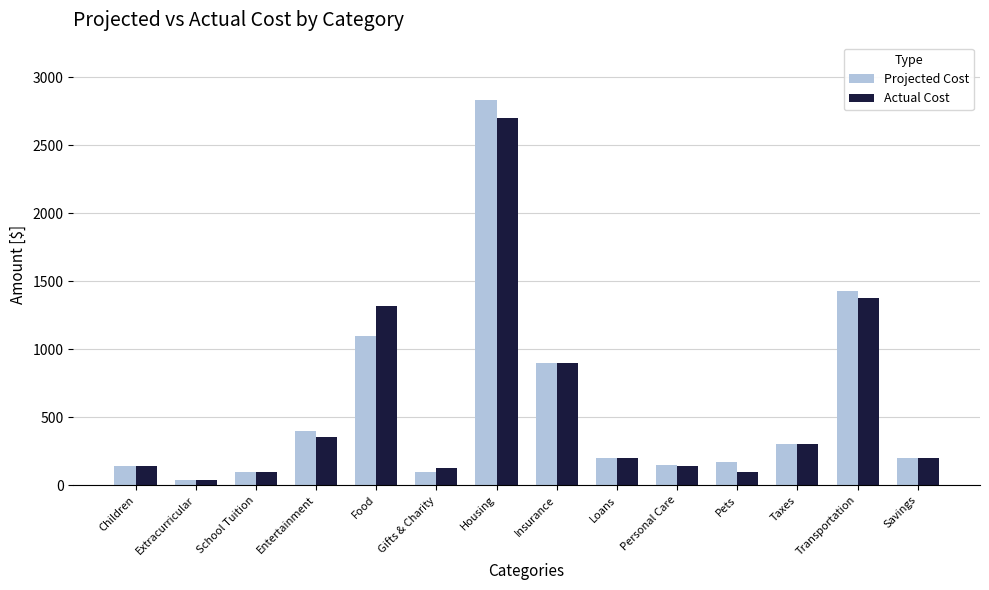

How many bars are there in each group?

2